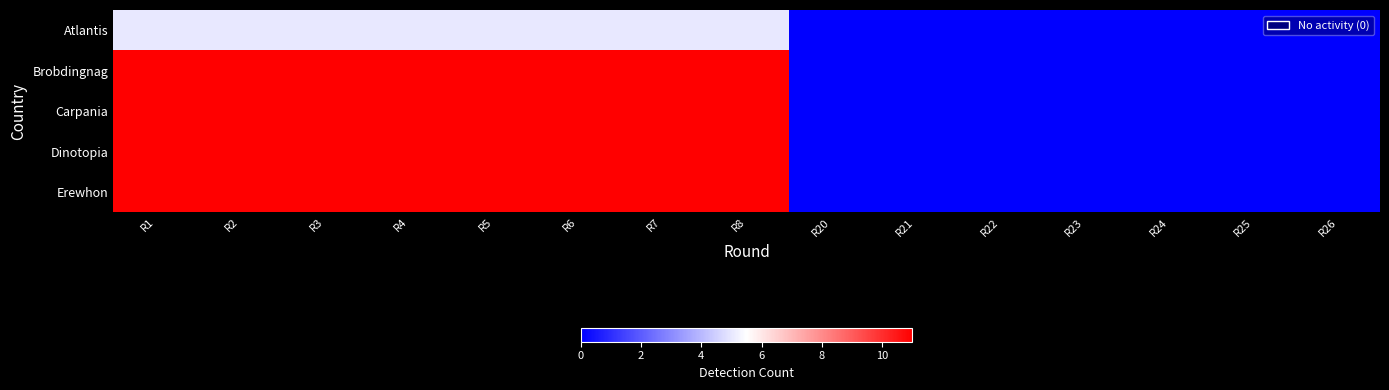

How many distinct data groups are displayed?

5